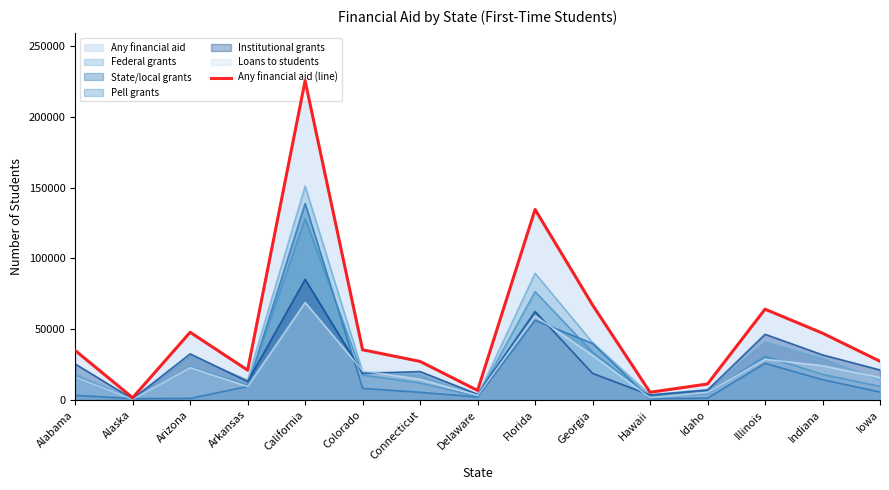

What is the maximum value shown in the chart?

225550